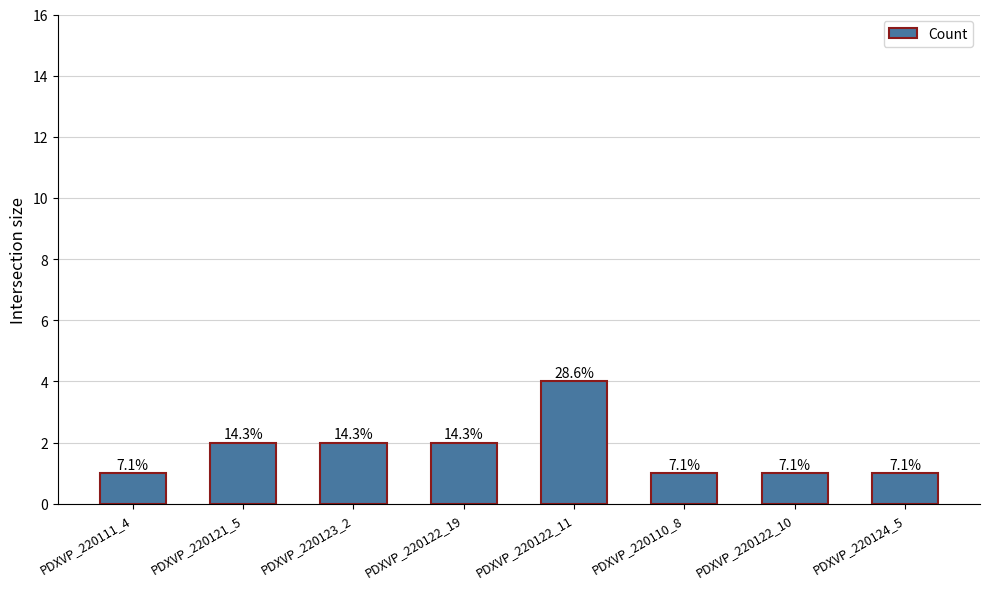

Count the values in the range 1 to 2.

7